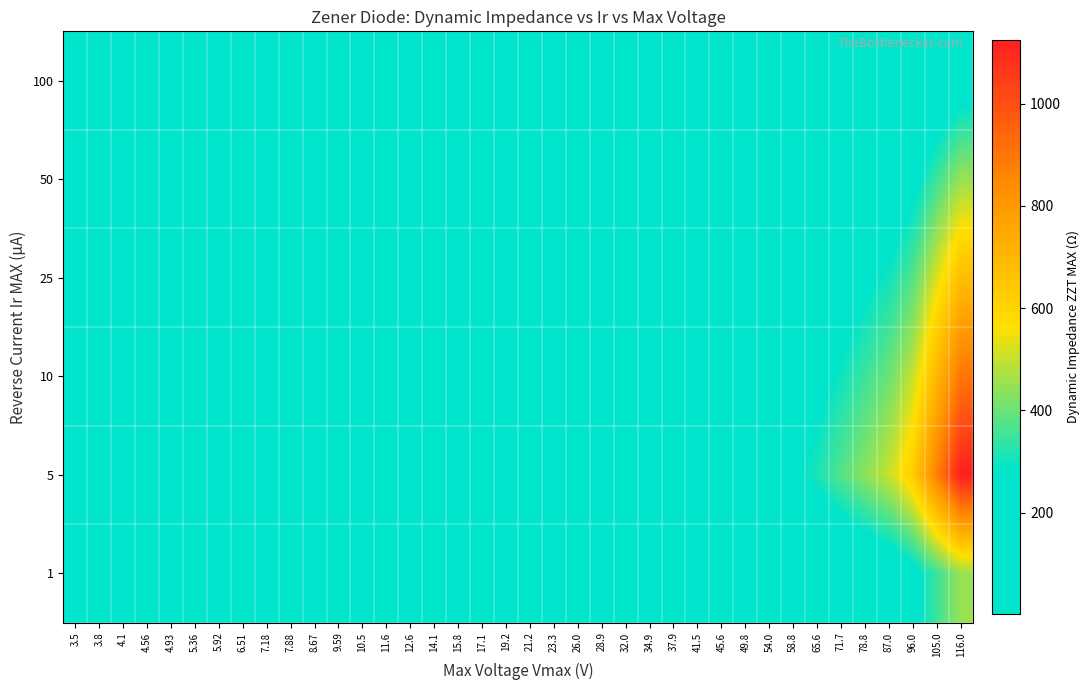

Reading left to right, what are all the values shown in this chart?

100: 3.5=10.0	3.8=10.0	4.1=4.5	4.56=4.5	4.93=4.0	5.36=3.5	5.92=2.5	6.51=1.0	7.18=1.8	7.88=2.0	8.67=2.2	9.59=2.5	10.5=3.5	11.6=4.0	12.6=4.5	14.1=5.0	15.8=7.0	17.1=8.0	19.2=10.0	21.2=11.0	23.3=11.5	26.0=12.5	28.9=17.5	32.0=20.0	34.9=22.5	37.9=25.0	41.5=30.0	45.6=35.0	49.8=40.0	54.0=47.5	58.8=55.0	65.6=62.5	71.7=75.0	78.8=87.5	87.0=100.0	96.0=125.0	105.0=175.0	116.0=225.0
50: 3.5=10.0	3.8=10.0	4.1=9.0	4.56=9.0	4.93=8.0	5.36=7.0	5.92=5.0	6.51=2.0	7.18=3.5	7.88=4.0	8.67=4.5	9.59=5.0	10.5=7.0	11.6=8.0	12.6=9.0	14.1=10.0	15.8=14.0	17.1=16.0	19.2=20.0	21.2=22.0	23.3=23.0	26.0=25.0	28.9=35.0	32.0=40.0	34.9=45.0	37.9=50.0	41.5=60.0	45.6=70.0	49.8=80.0	54.0=95.0	58.8=110.0	65.6=125.0	71.7=150.0	78.8=175.0	87.0=200.0	96.0=250.0	105.0=350.0	116.0=450.0
25: 3.5=15.0	3.8=15.0	4.1=13.5	4.56=9.0	4.93=12.0	5.36=10.5	5.92=7.5	6.51=3.0	7.18=5.2	7.88=6.0	8.67=6.8	9.59=7.5	10.5=10.5	11.6=12.0	12.6=13.5	14.1=15.0	15.8=21.0	17.1=24.0	19.2=30.0	21.2=33.0	23.3=34.5	26.0=37.5	28.9=52.5	32.0=60.0	34.9=67.5	37.9=75.0	41.5=90.0	45.6=105.0	49.8=120.0	54.0=142.5	58.8=165.0	65.6=187.5	71.7=225.0	78.8=262.5	87.0=300.0	96.0=375.0	105.0=525.0	116.0=675.0
10: 3.5=20.0	3.8=20.0	4.1=18.0	4.56=18.0	4.93=8.0	5.36=7.0	5.92=5.0	6.51=2.0	7.18=3.5	7.88=4.0	8.67=4.5	9.59=5.0	10.5=7.0	11.6=16.0	12.6=18.0	14.1=20.0	15.8=28.0	17.1=32.0	19.2=40.0	21.2=44.0	23.3=46.0	26.0=50.0	28.9=70.0	32.0=80.0	34.9=90.0	37.9=100.0	41.5=120.0	45.6=140.0	49.8=160.0	54.0=190.0	58.8=220.0	65.6=250.0	71.7=300.0	78.8=350.0	87.0=400.0	96.0=500.0	105.0=700.0	116.0=900.0
5: 3.5=25.0	3.8=25.0	4.1=22.5	4.56=22.5	4.93=20.0	5.36=17.5	5.92=12.5	6.51=5.0	7.18=8.8	7.88=10.0	8.67=11.2	9.59=12.5	10.5=17.5	11.6=8.0	12.6=9.0	14.1=10.0	15.8=14.0	17.1=16.0	19.2=20.0	21.2=22.0	23.3=23.0	26.0=25.0	28.9=35.0	32.0=40.0	34.9=45.0	37.9=50.0	41.5=60.0	45.6=175.0	49.8=200.0	54.0=237.5	58.8=275.0	65.6=312.5	71.7=375.0	78.8=437.5	87.0=500.0	96.0=625.0	105.0=875.0	116.0=1125.0
1: 3.5=30.0	3.8=30.0	4.1=27.0	4.56=27.0	4.93=24.0	5.36=21.0	5.92=15.0	6.51=6.0	7.18=10.5	7.88=12.0	8.67=13.5	9.59=15.0	10.5=21.0	11.6=24.0	12.6=27.0	14.1=30.0	15.8=42.0	17.1=48.0	19.2=60.0	21.2=66.0	23.3=69.0	26.0=75.0	28.9=105.0	32.0=120.0	34.9=135.0	37.9=150.0	41.5=180.0	45.6=70.0	49.8=80.0	54.0=95.0	58.8=110.0	65.6=125.0	71.7=150.0	78.8=175.0	87.0=200.0	96.0=250.0	105.0=350.0	116.0=450.0